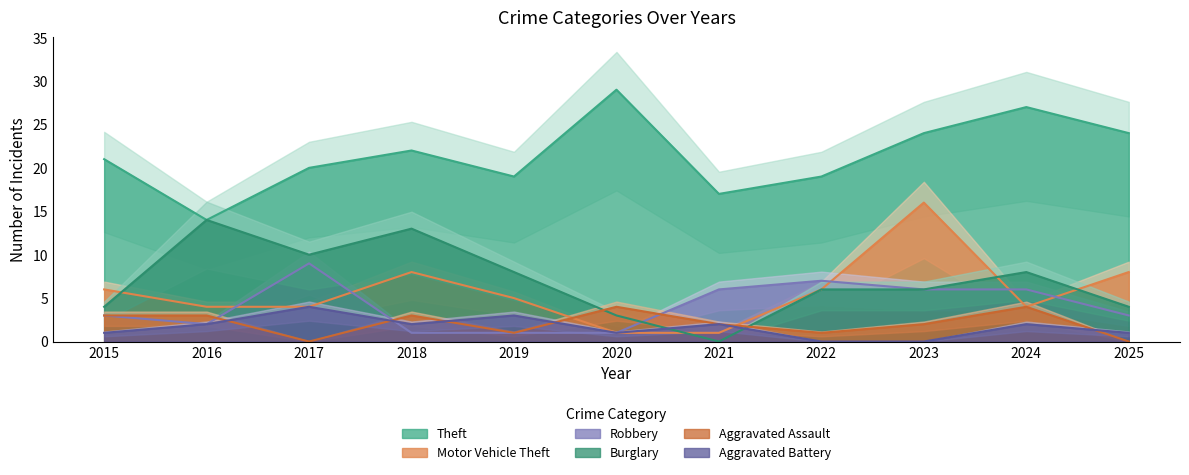

Where is Aggravated Battery nearest to the value 2?

2016